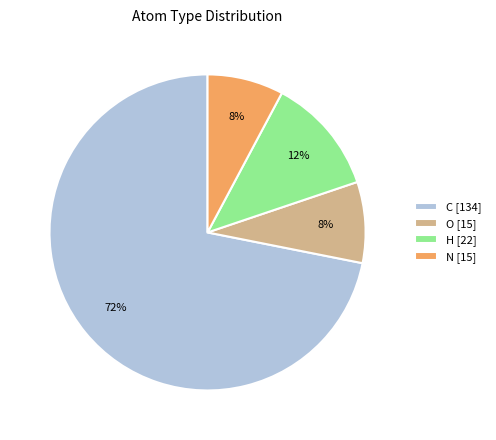

Is the sum of N [15] and H [22] greater than half?

No